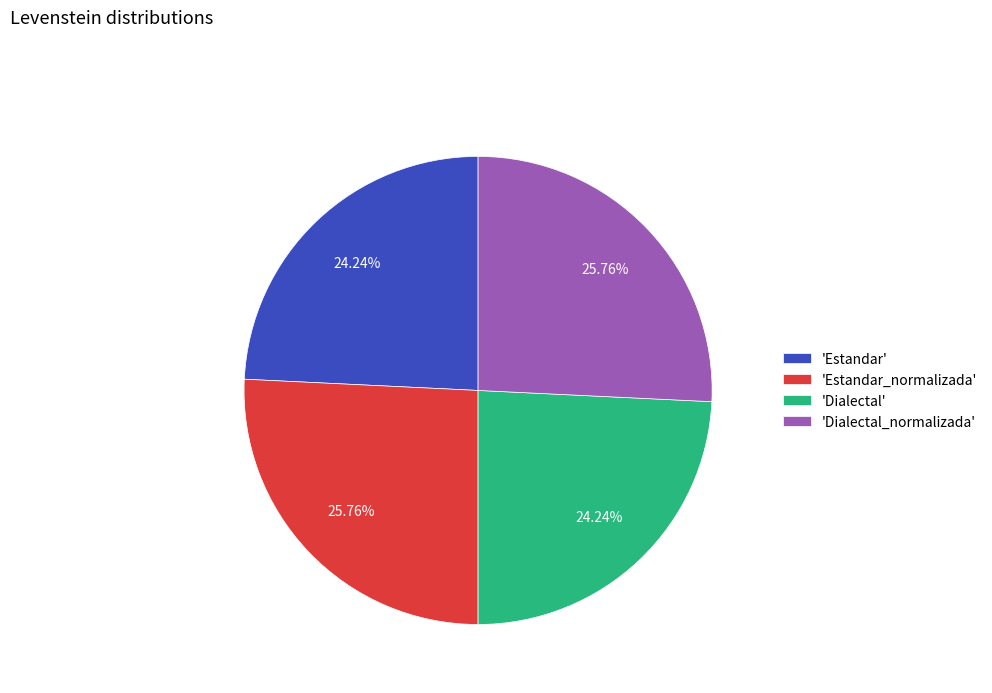

Is there a majority slice in this chart?

No